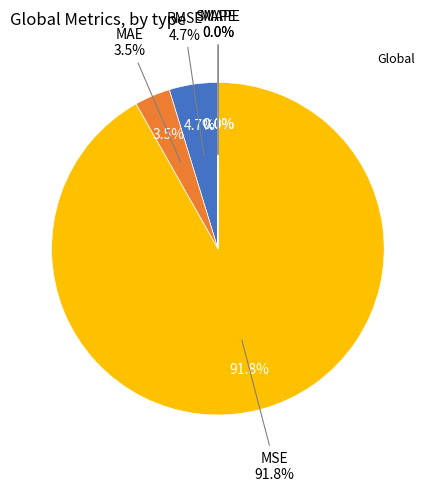

Which slice represents more than half of the pie?

MSE